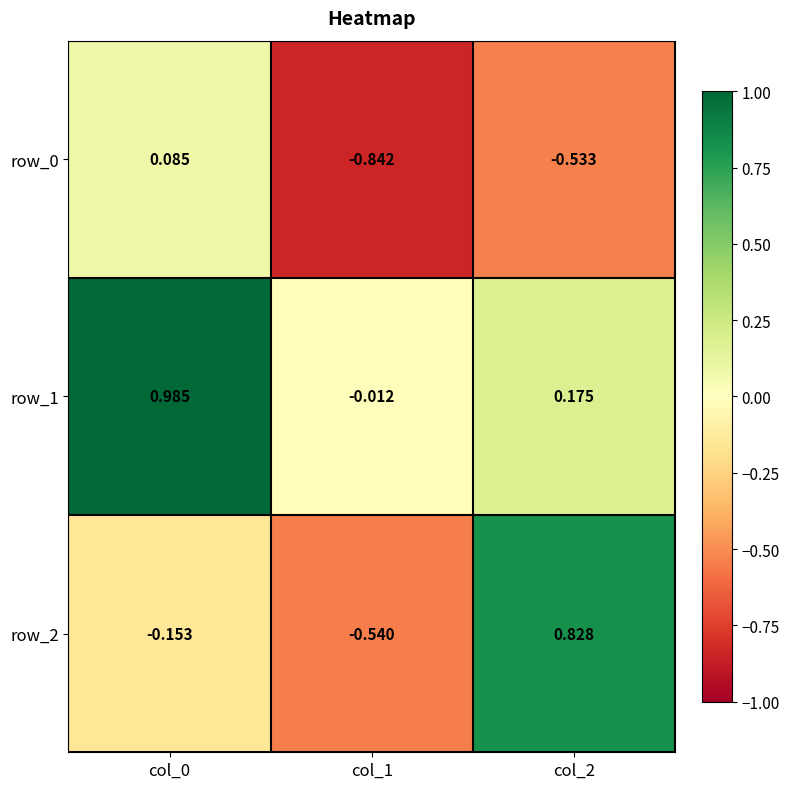

Is it true that row_0 equals -0.5 at col_2?

True